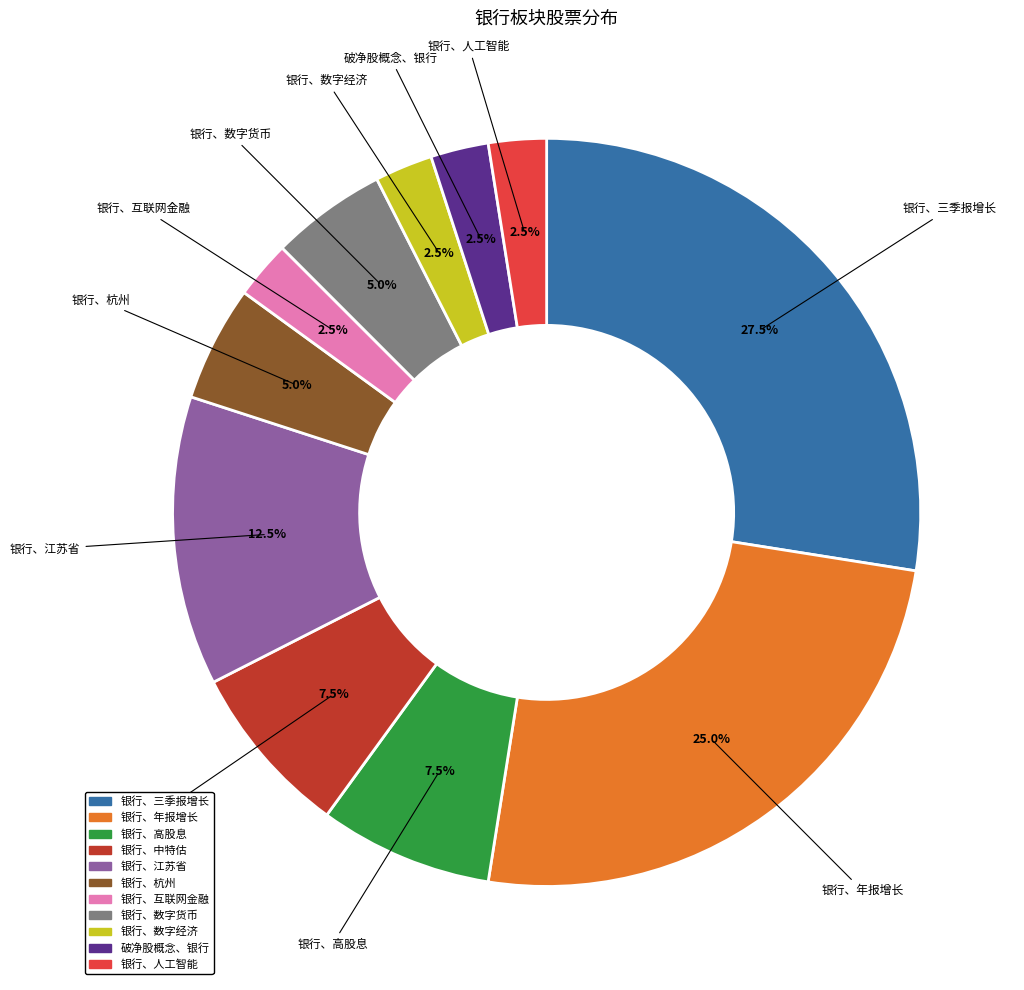

Is the sum of 破净股概念、银行 and 银行、人工智能 greater than half?

No